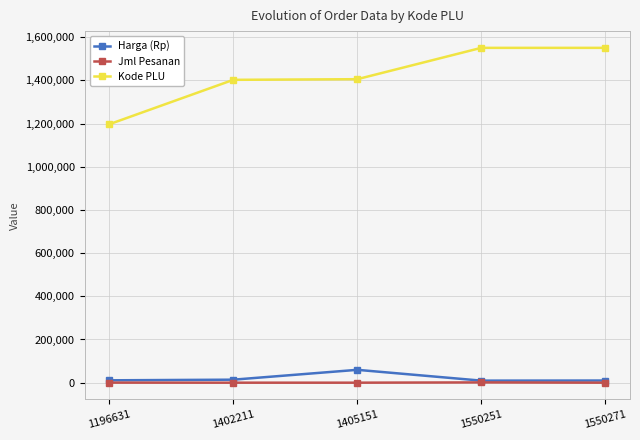

What is the difference between the second highest and second lowest values in the Harga (Rp) series?

3950